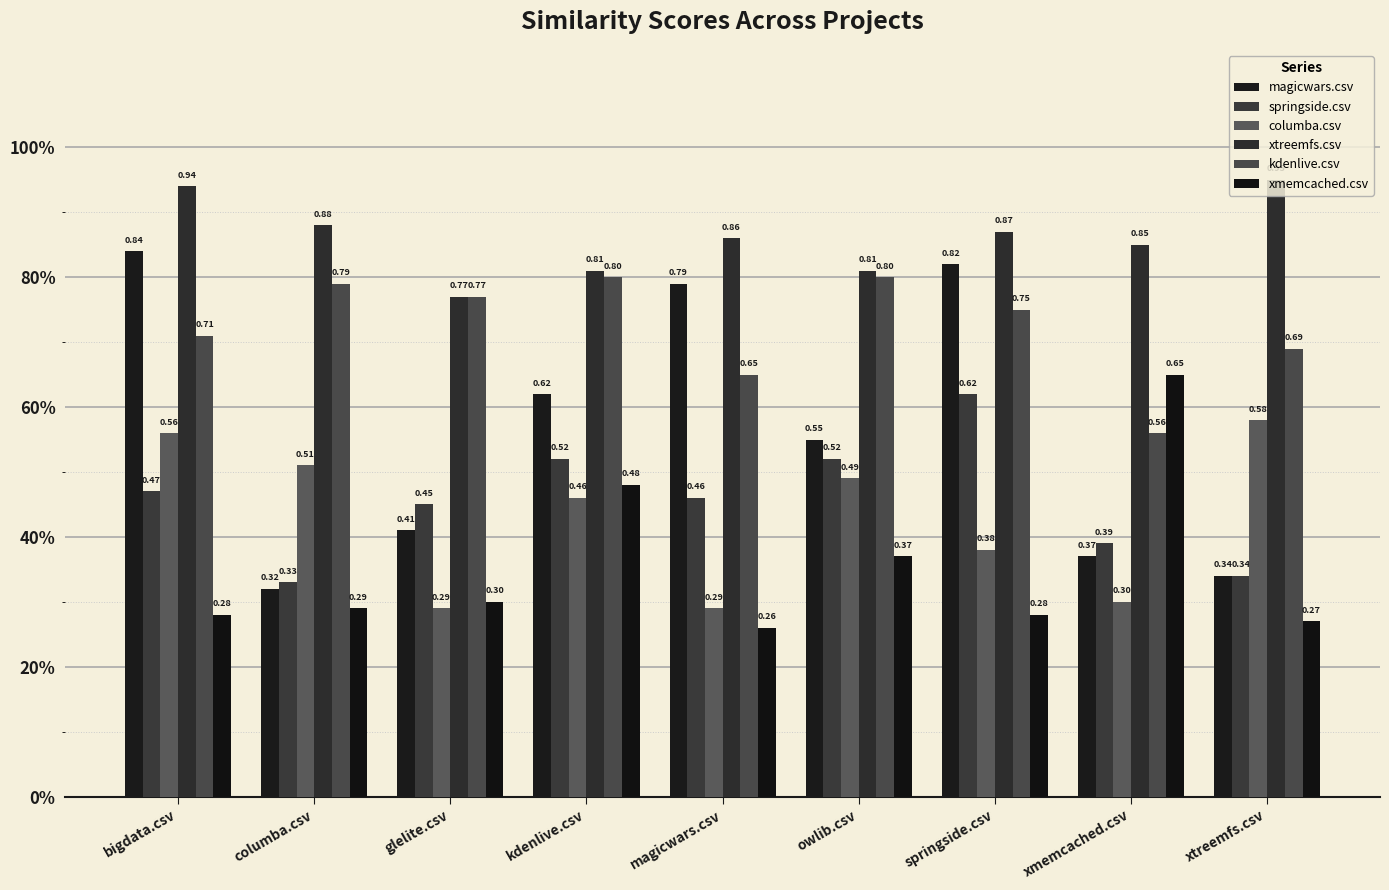

What is the greatest value displayed?

0.9